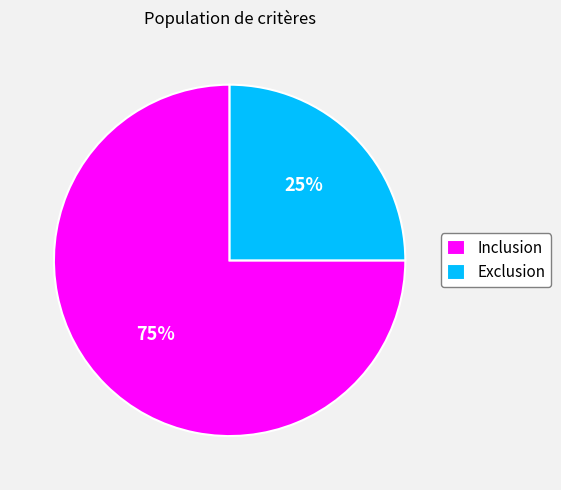

Do Exclusion and Inclusion together represent more than half of the pie?

Yes